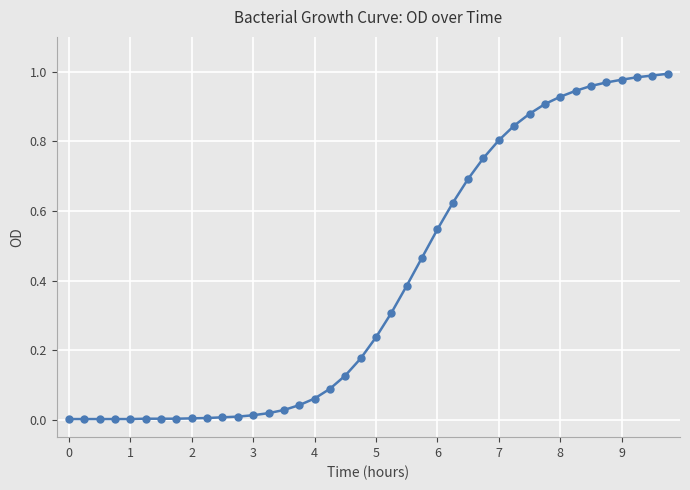

What is the sum of all values?

15.8